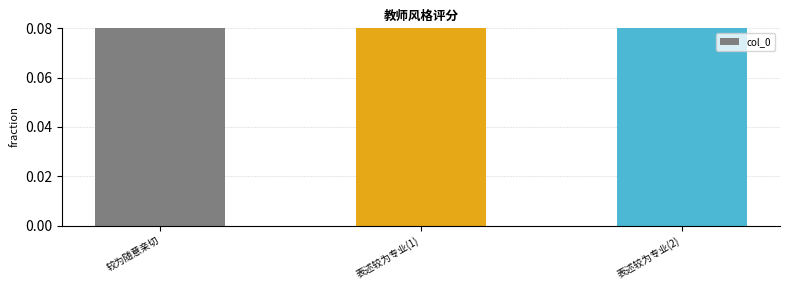

What is the label of the 3rd bar from the right?

较为随意亲切